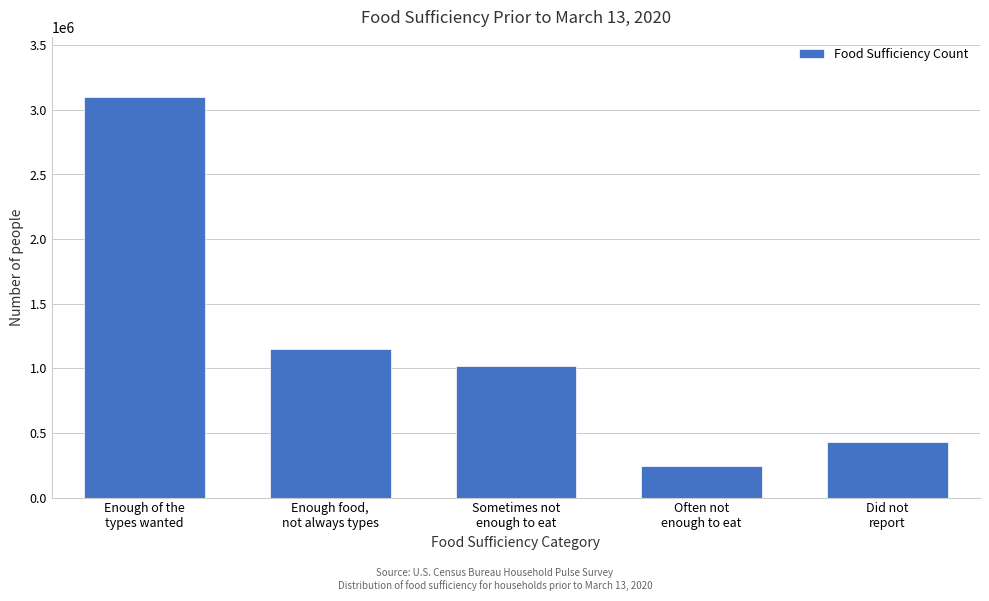

Reading left to right, list all the values displayed in this chart.

3100123	1146085	1018767	247688	433467